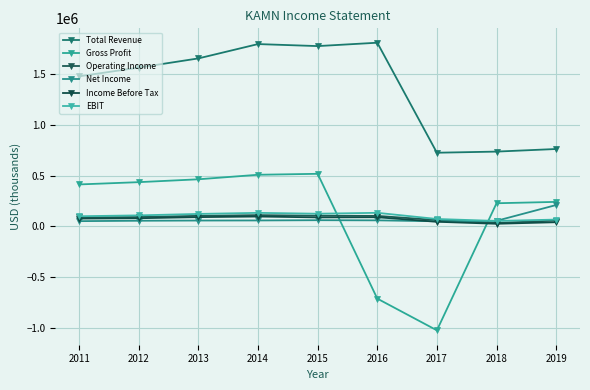

What is the average value of the Operating Income series?

83567